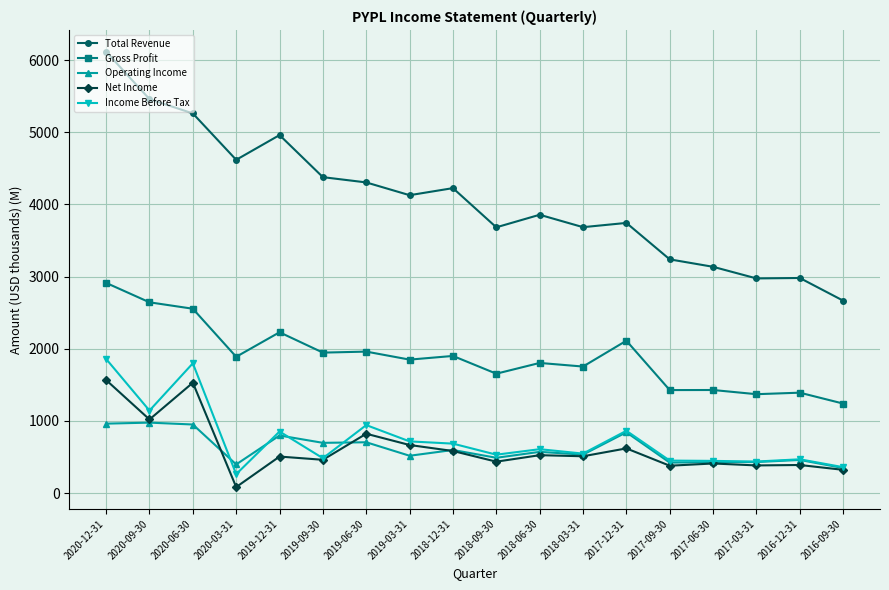

Count the number of categories in the chart.

18